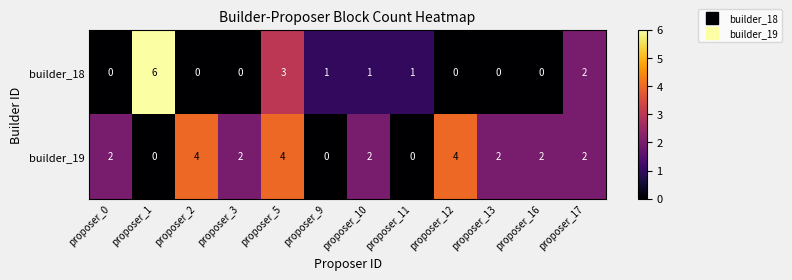

What is the difference between the maximum and minimum values in the builder_19 series?

4